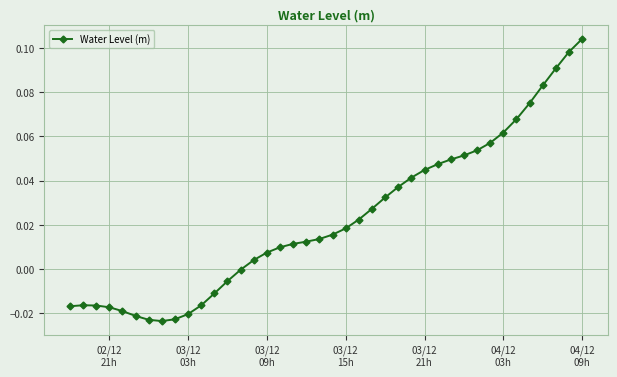

What is the sum of all values?

0.9